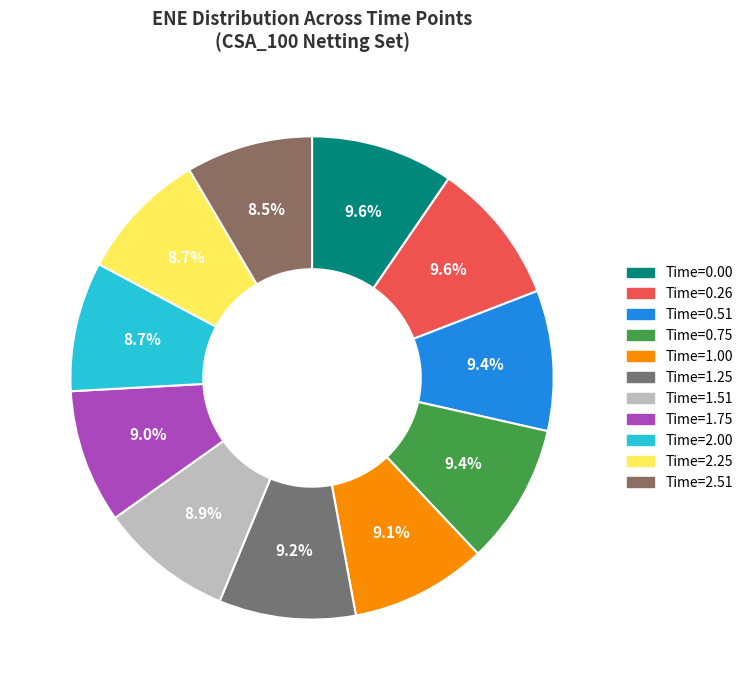

Rank the categories by value from highest to lowest.

0.256831, 0.0, 0.754787, 0.508212, 1.25342, 1.0041, 1.75479, 1.50821, 2.25068, 2.00136, 2.50821